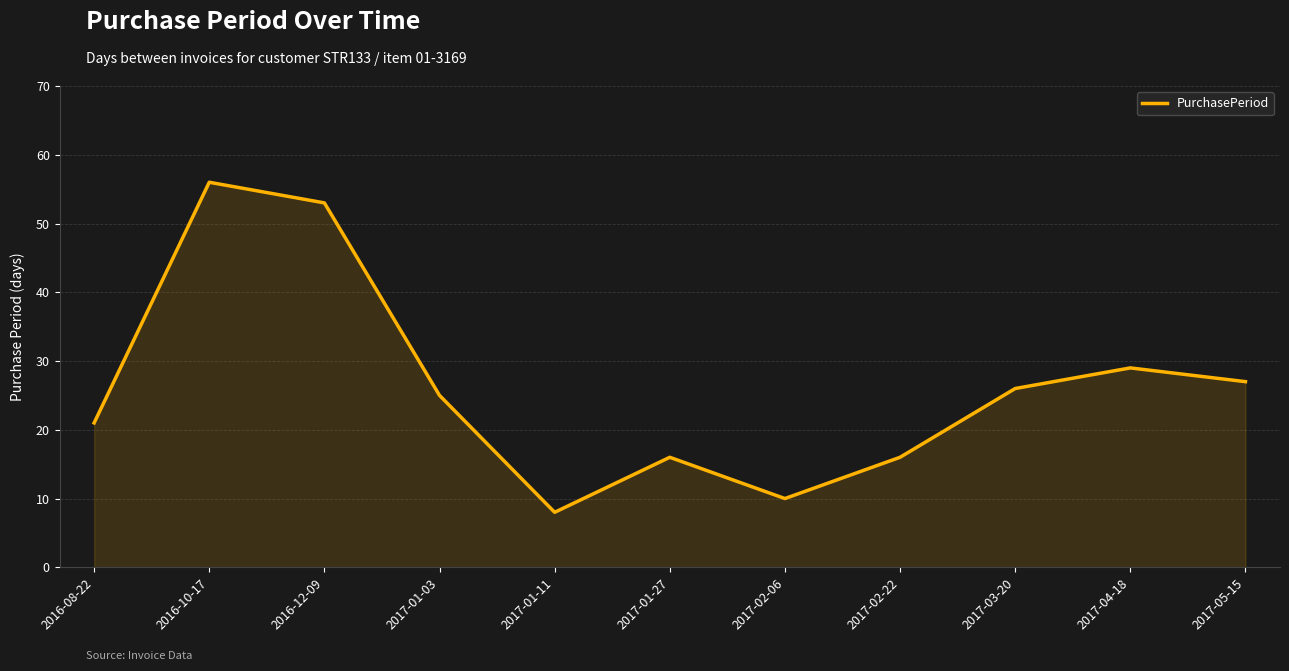

Which label corresponds to the largest value in the chart?

2016-10-17